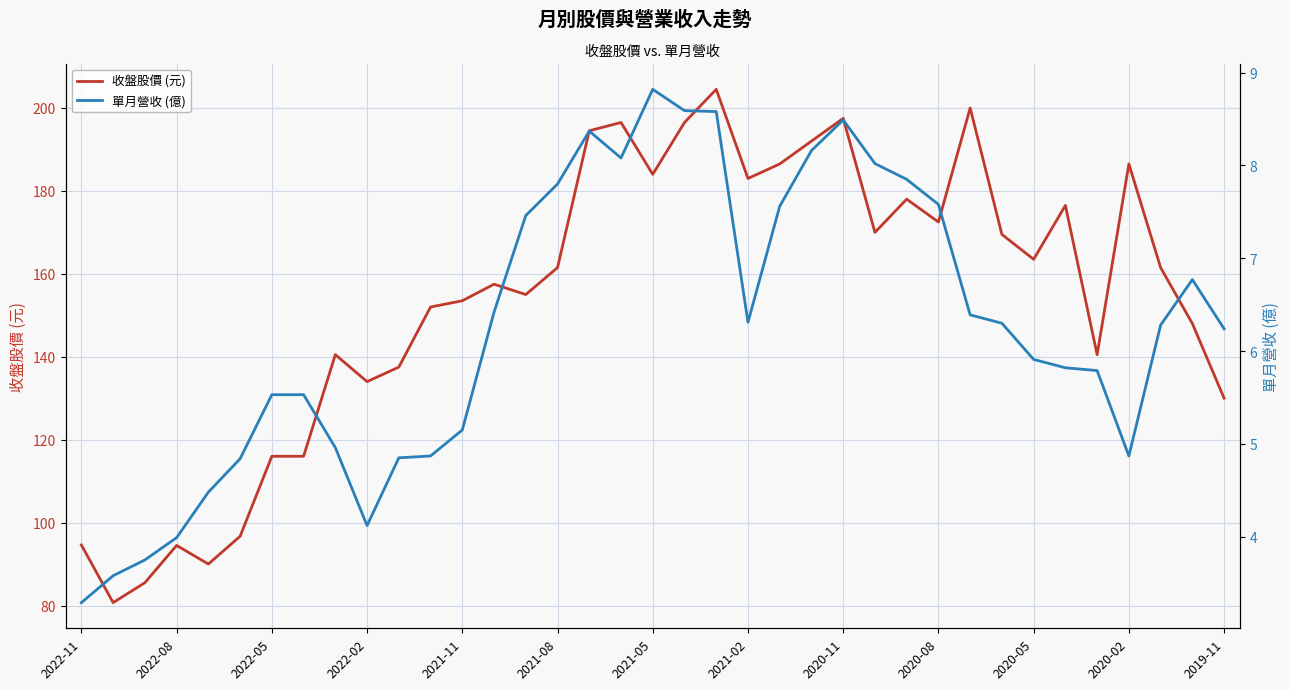

Is it true that 收盤股價 (元) equals 25.2 at 2022-05?

False